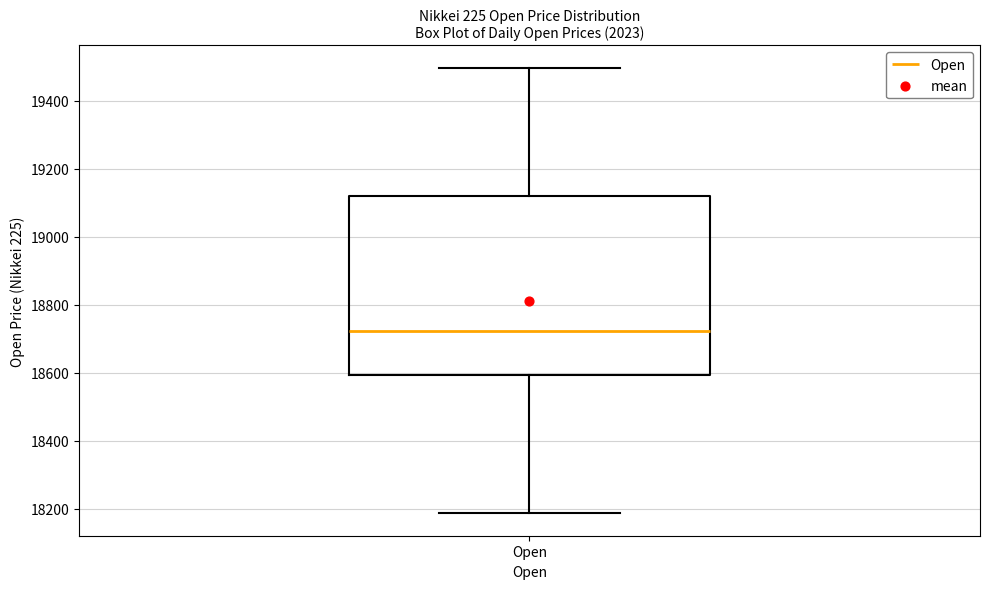

Where is the upper edge of the box for Open on the y-axis? The values are not printed on the chart, so give them approximately, as read against the axis.

19120